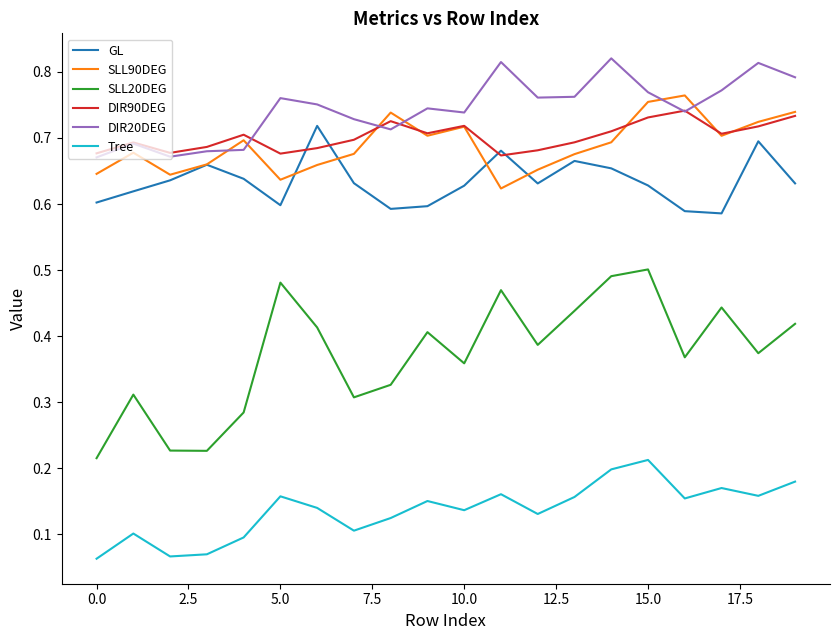

True or false: DIR20DEG and GL cross at least once.

False